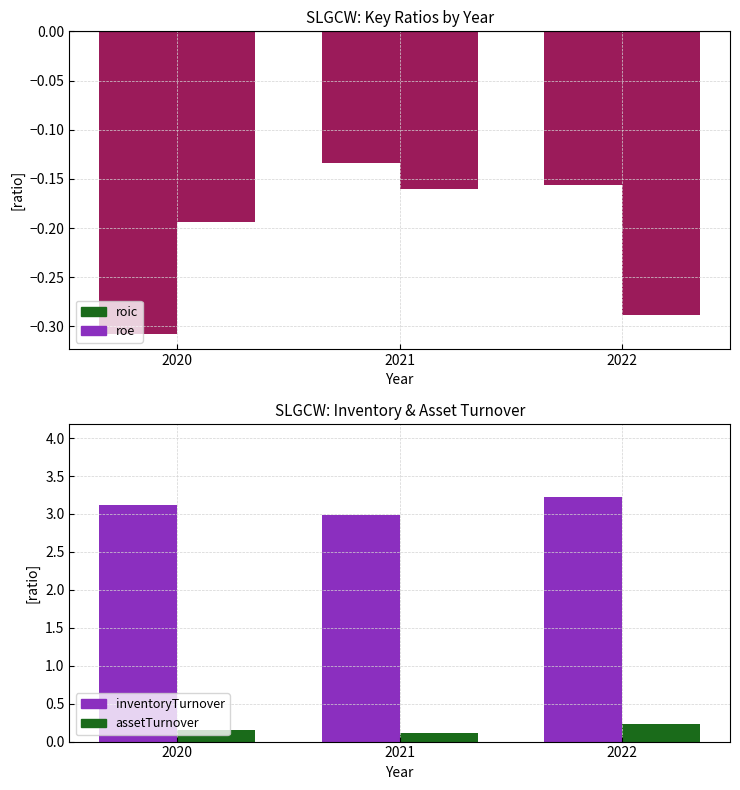

What is the highest value of the assetTurnover series?

0.2